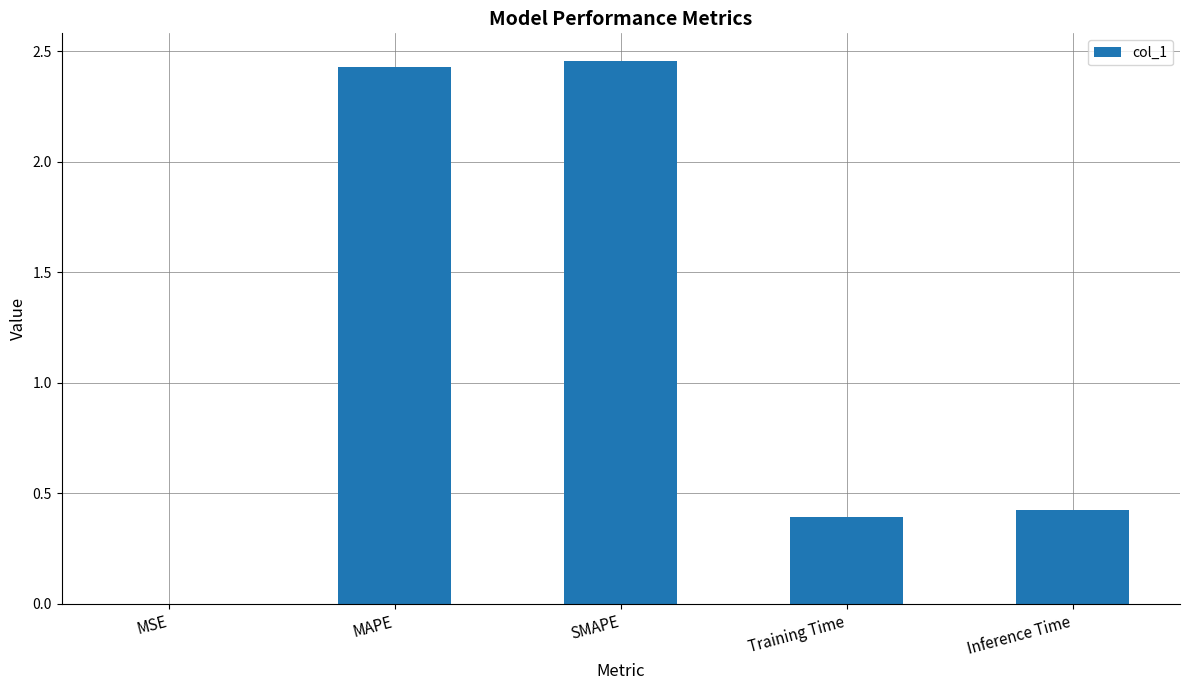

The value at Training Time is 0.4. True or false?

True